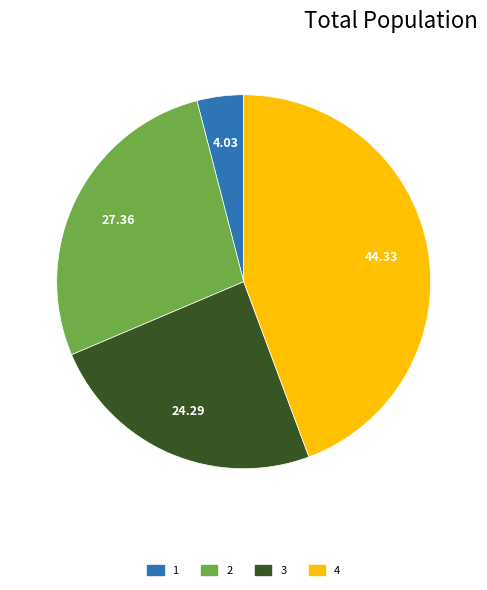

Is there any slice that represents more than half of the pie?

No